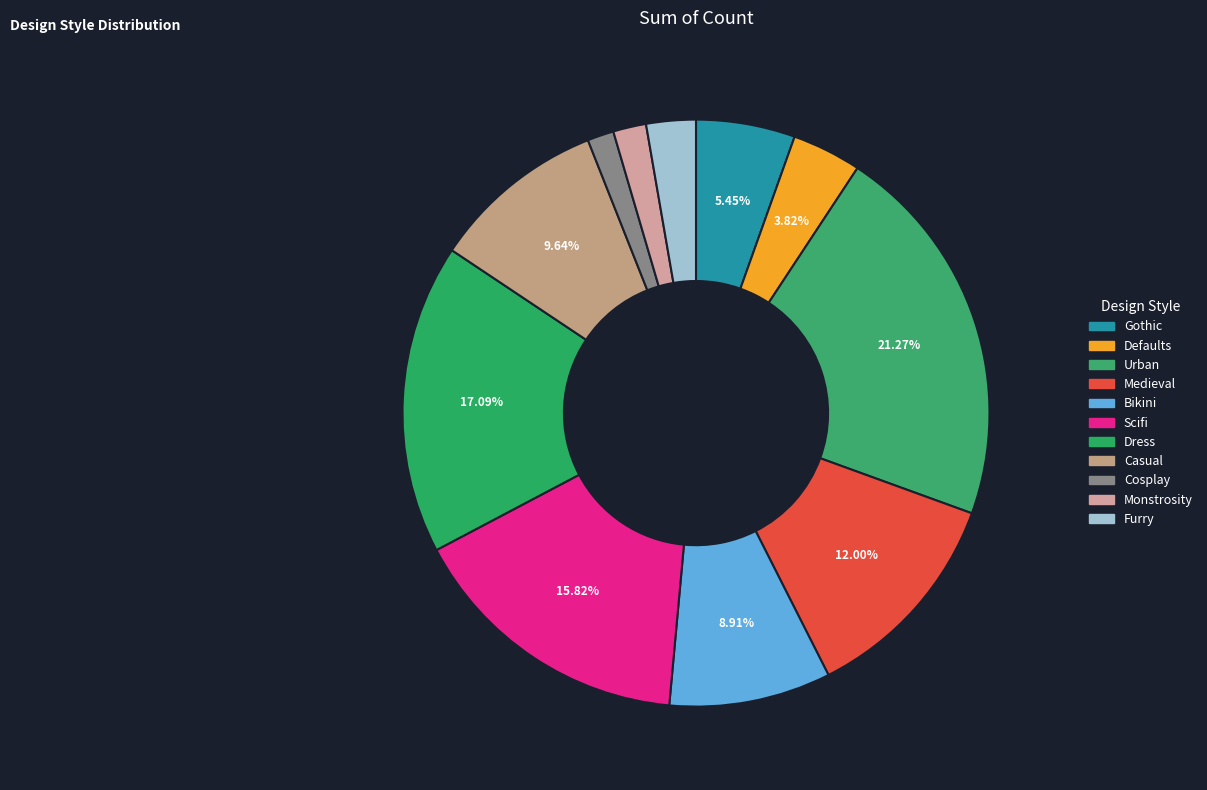

Count the number of slices in the pie.

11